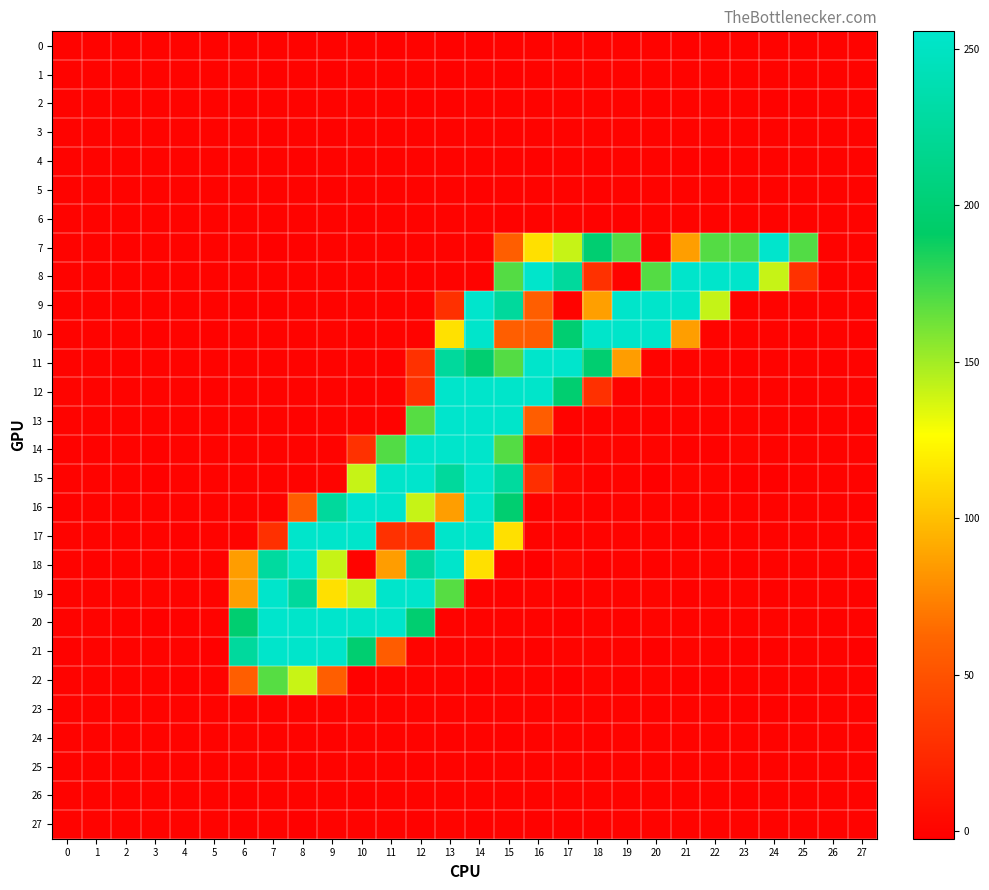

Reading left to right, list all the values displayed in this chart.

0: 0=0.0	1=0.0	2=-0.0	3=-0.0	4=-0.0	5=0.0	6=-0.3	7=-0.2	8=-0.1	9=-0.2	10=0.0	11=-0.4	12=0.3	13=-0.4	14=-0.4	15=-0.0	16=0.3	17=0.2	18=0.1	19=-0.0	20=0.1	21=-0.4	22=-0.3	23=0.1	24=0.2	25=0.1	26=-0.0	27=0.0
1: 0=0.0	1=-0.0	2=-0.0	3=-0.1	4=-0.0	5=0.0	6=0.7	7=-0.6	8=0.6	9=-0.6	10=0.3	11=-0.2	12=0.7	13=-0.3	14=0.2	15=-0.4	16=0.4	17=0.2	18=-0.2	19=-0.2	20=-0.1	21=-0.2	22=-0.1	23=0.0	24=0.2	25=0.1	26=-0.0	27=0.0
2: 0=-0.0	1=0.0	2=0.0	3=0.0	4=-0.0	5=0.0	6=-0.5	7=0.5	8=0.2	9=-0.1	10=-0.2	11=0.2	12=-0.5	13=-0.6	14=-0.1	15=0.3	16=0.2	17=-0.1	18=0.6	19=0.1	20=-0.5	21=0.0	22=0.0	23=-0.3	24=-0.5	25=-0.3	26=-0.0	27=0.0
3: 0=-0.0	1=-0.0	2=0.0	3=-0.0	4=-0.0	5=0.0	6=0.6	7=-0.6	8=-0.2	9=-0.6	10=0.3	11=0.0	12=0.2	13=0.3	14=0.4	15=-0.1	16=-0.2	17=-0.0	18=0.0	19=-0.2	20=0.2	21=0.2	22=0.1	23=0.2	24=-0.1	25=-0.2	26=-0.0	27=0.0
4: 0=-0.0	1=0.0	2=0.0	3=0.0	4=0.0	5=-0.0	6=-0.3	7=-0.0	8=-0.3	9=0.0	10=0.4	11=0.1	12=-0.3	13=0.2	14=-0.3	15=0.0	16=-0.4	17=-0.3	18=-0.4	19=-0.1	20=0.0	21=-0.5	22=-0.3	23=-0.1	24=0.2	25=0.2	26=0.0	27=-0.0
5: 0=0.0	1=0.0	2=0.0	3=0.0	4=-0.0	5=-0.0	6=0.1	7=0.5	8=0.2	9=-0.5	10=0.5	11=-0.0	12=-0.1	13=0.3	14=-0.5	15=0.0	16=-0.1	17=-0.1	18=-0.4	19=0.5	20=0.5	21=-0.3	22=-0.3	23=-0.1	24=0.4	25=0.4	26=0.0	27=-0.0
6: 0=0.0	1=-0.0	2=0.0	3=-0.0	4=-0.0	5=-0.0	6=-0.1	7=-0.3	8=0.2	9=-0.2	10=-0.4	11=-0.1	12=-0.1	13=0.1	14=0.1	15=-0.7	16=-0.3	17=-0.1	18=-0.7	19=-0.3	20=0.1	21=-0.1	22=-0.1	23=-0.0	24=0.1	25=0.1	26=0.0	27=0.0
7: 0=0.3	1=-0.2	2=-0.4	3=-0.3	4=-0.2	5=0.4	6=-0.2	7=-0.9	8=-0.3	9=0.1	10=-0.0	11=-0.2	12=0.4	13=0.3	14=-0.2	15=57.3	16=114.0	17=141.0	18=198.2	19=169.9	20=0.1	21=86.2	22=169.5	23=170.4	24=255.6	25=169.9	26=0.2	27=-0.2
8: 0=-0.1	1=-0.1	2=0.1	3=-0.1	4=-0.2	5=-0.0	6=0.4	7=0.4	8=0.1	9=-0.3	10=-0.2	11=-0.2	12=-0.3	13=0.6	14=-0.2	15=169.7	16=254.7	17=225.7	18=29.0	19=0.5	20=169.8	21=254.8	22=254.6	23=254.9	24=140.9	25=29.2	26=-0.1	27=-0.2
9: 0=0.2	1=0.1	2=-0.1	3=-0.1	4=0.3	5=0.2	6=-0.4	7=-0.3	8=0.0	9=0.3	10=0.4	11=0.1	12=0.3	13=28.9	14=255.2	15=225.3	16=57.2	17=0.3	18=86.6	19=254.5	20=254.7	21=254.6	22=141.3	23=0.2	24=-0.0	25=0.1	26=0.2	27=-0.2
10: 0=-0.1	1=-0.2	2=-0.2	3=-0.4	4=-0.2	5=-0.4	6=-0.2	7=0.1	8=0.1	9=0.7	10=-0.6	11=-0.1	12=-0.2	13=114.2	14=254.8	15=57.2	16=56.5	17=198.3	18=254.4	19=254.5	20=254.7	21=86.0	22=-0.1	23=0.1	24=-0.2	25=-0.4	26=0.6	27=-0.5
11: 0=-0.1	1=0.0	2=-0.4	3=0.4	4=0.0	5=0.3	6=0.3	7=-0.2	8=0.4	9=-0.0	10=0.3	11=-0.4	12=29.4	13=225.3	14=197.7	15=169.6	16=254.6	17=255.2	18=198.0	19=85.8	20=0.1	21=-0.2	22=-0.2	23=-0.4	24=0.1	25=-0.0	26=-0.3	27=0.0
12: 0=0.8	1=-0.3	2=-0.1	3=-0.1	4=-0.0	5=-0.4	6=0.1	7=0.1	8=0.2	9=-0.1	10=-0.4	11=-0.3	12=28.9	13=254.7	14=254.9	15=254.4	16=254.2	17=197.9	18=28.9	19=-0.1	20=0.3	21=-0.1	22=0.3	23=0.2	24=0.1	25=-0.7	26=0.1	27=0.4
13: 0=0.1	1=0.1	2=-0.2	3=0.5	4=0.0	5=0.2	6=-0.2	7=-0.1	8=-0.4	9=0.3	10=-0.2	11=0.1	12=169.3	13=255.2	14=255.1	15=254.1	16=56.9	17=-0.1	18=-0.1	19=0.2	20=-0.6	21=0.1	22=-0.2	23=0.7	24=-0.1	25=-0.6	26=-0.2	27=-0.3
14: 0=-0.3	1=-0.4	2=0.4	3=-0.5	4=0.4	5=-0.0	6=0.2	7=-0.1	8=0.5	9=-0.1	10=28.9	11=170.1	12=254.4	13=254.8	14=254.8	15=169.6	16=2.3	17=-2.3	18=0.9	19=-0.1	20=1.1	21=-0.6	22=-0.5	23=1.3	24=0.5	25=0.4	26=0.3	27=-0.0
15: 0=-0.0	1=-0.1	2=0.3	3=-0.9	4=-0.2	5=0.2	6=0.1	7=-0.1	8=0.2	9=0.8	10=140.9	11=254.4	12=255.5	13=225.4	14=255.0	15=226.5	16=27.2	17=2.4	18=-0.5	19=0.2	20=-1.4	21=1.4	22=0.9	23=-0.9	24=-0.8	25=0.6	26=0.2	27=0.1
16: 0=-0.5	1=0.4	2=0.0	3=0.4	4=0.0	5=-0.2	6=0.1	7=0.3	8=57.0	9=225.6	10=255.5	11=254.6	12=140.9	13=86.0	14=254.9	15=198.0	16=-0.5	17=0.4	18=-0.5	19=0.5	20=-0.2	21=-0.2	22=0.3	23=-0.2	24=0.2	25=0.1	26=0.3	27=-0.3
17: 0=0.2	1=-0.0	2=0.2	3=-0.0	4=-0.5	5=-0.1	6=0.1	7=28.8	8=254.6	9=255.0	10=254.8	11=29.4	12=28.9	13=254.5	14=255.0	15=114.0	16=0.5	17=-0.5	18=0.3	19=0.1	20=0.3	21=-0.4	22=-0.0	23=0.2	24=0.2	25=0.2	26=0.0	27=-0.1
18: 0=0.2	1=-0.5	2=0.2	3=0.3	4=0.2	5=0.2	6=85.6	7=226.9	8=254.5	9=141.0	10=0.5	11=85.6	12=226.3	13=254.6	14=113.9	15=0.2	16=-1.5	17=2.3	18=-1.0	19=0.1	20=-0.4	21=0.8	22=1.2	23=-0.6	24=0.2	25=0.1	26=0.1	27=0.3
19: 0=-0.0	1=0.1	2=0.5	3=1.0	4=0.0	5=-0.0	6=85.9	7=254.9	8=225.8	9=113.8	10=140.8	11=254.7	12=255.0	13=169.3	14=0.6	15=-0.7	16=0.8	17=-1.0	18=-0.1	19=0.2	20=0.9	21=-0.6	22=0.0	23=1.1	24=-0.4	25=-0.2	26=0.4	27=-0.5
20: 0=0.7	1=0.1	2=-0.7	3=-0.9	4=-0.8	5=0.5	6=197.7	7=255.3	8=254.5	9=255.4	10=254.0	11=254.9	12=197.3	13=0.2	14=0.0	15=0.2	16=0.7	17=-1.2	18=0.1	19=-0.5	20=0.9	21=-0.1	22=-0.2	23=0.4	24=1.2	25=0.0	26=-0.4	27=0.6
21: 0=-0.4	1=0.3	2=0.1	3=0.4	4=0.6	5=-0.9	6=225.9	7=255.0	8=255.0	9=254.5	10=198.0	11=56.6	12=0.7	13=0.0	14=-0.3	15=-0.2	16=-0.5	17=1.0	18=-0.2	19=0.3	20=-0.8	21=0.9	22=0.2	23=-0.5	24=-0.5	25=-0.2	26=0.1	27=-0.9
22: 0=0.3	1=0.1	2=0.2	3=-0.2	4=-0.4	5=0.3	6=57.3	7=169.4	8=140.7	9=57.1	10=-0.9	11=0.3	12=-0.2	13=0.5	14=-0.9	15=0.1	16=0.7	17=-1.7	18=0.7	19=-0.5	20=1.2	21=-0.3	22=-0.7	23=-0.0	24=-0.2	25=0.5	26=0.1	27=0.3
23: 0=0.0	1=0.0	2=-0.0	3=-0.0	4=-0.0	5=0.0	6=0.0	7=-0.3	8=0.3	9=0.3	10=0.0	11=-0.3	12=0.5	13=-0.2	14=-0.3	15=-0.1	16=0.5	17=-0.1	18=0.4	19=0.0	20=-0.6	21=0.0	22=-0.1	23=-0.4	24=-0.5	25=-0.3	26=-0.0	27=0.0
24: 0=0.0	1=-0.0	2=0.0	3=-0.0	4=-0.0	5=-0.0	6=0.8	7=0.1	8=0.1	9=-0.5	10=0.2	11=0.6	12=-0.3	13=-0.3	14=0.1	15=-0.5	16=0.0	17=0.2	18=-0.4	19=0.1	20=0.3	21=0.1	22=0.0	23=-0.0	24=0.2	25=0.2	26=0.0	27=0.0
25: 0=-0.0	1=0.0	2=0.0	3=0.0	4=0.0	5=-0.0	6=0.2	7=0.1	8=-0.5	9=0.5	10=0.0	11=-0.3	12=-0.4	13=0.6	14=-0.5	15=0.2	16=0.3	17=-0.1	18=-0.6	19=0.2	20=0.3	21=0.3	22=0.1	23=-0.2	24=-0.1	25=0.0	26=0.0	27=-0.0
26: 0=-0.0	1=0.0	2=0.0	3=0.0	4=0.0	5=-0.0	6=-0.5	7=-0.1	8=-0.2	9=0.4	10=-0.3	11=0.0	12=-0.1	13=0.3	14=0.4	15=0.2	16=0.0	17=-0.1	18=-0.3	19=0.3	20=0.1	21=-0.0	22=-0.1	23=-0.3	24=0.0	25=0.1	26=0.0	27=-0.0
27: 0=-0.0	1=0.0	2=0.0	3=0.1	4=0.0	5=-0.0	6=-0.5	7=0.5	8=-0.9	9=0.3	10=0.2	11=0.3	12=-0.6	13=0.8	14=-0.8	15=0.2	16=-0.6	17=-0.3	18=-0.3	19=0.2	20=0.4	21=0.1	22=-0.0	23=-0.0	24=-0.0	25=0.0	26=0.0	27=-0.1